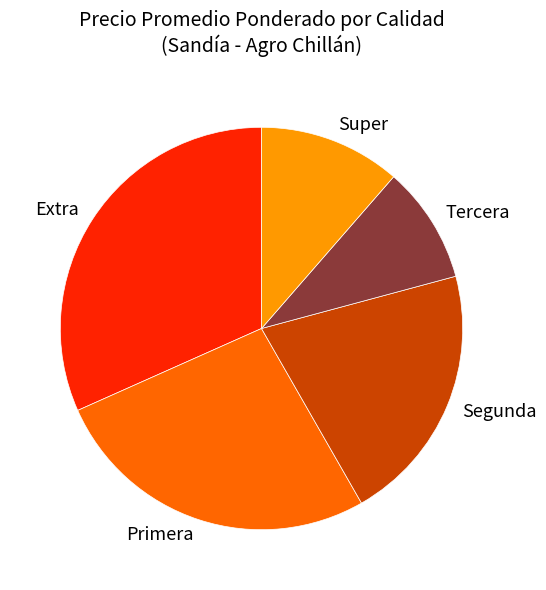

Is there a majority slice in this chart?

No